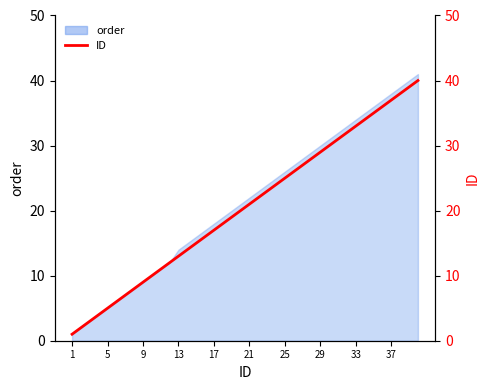

At which category does the chart reach its minimum across all series?

1